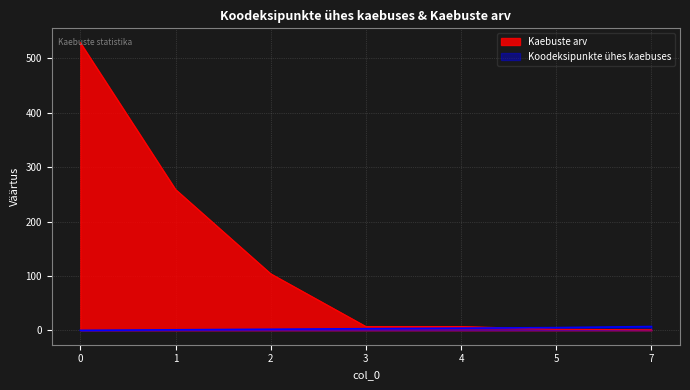

What is the value of the Kaebuste arv point at the 7th from the left?

1